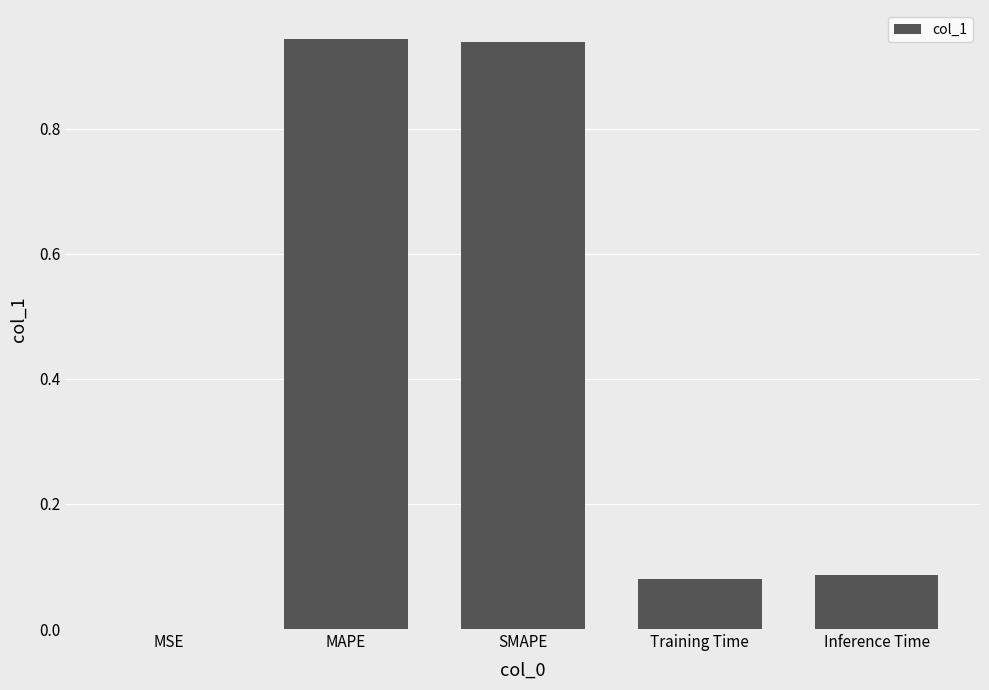

The value at MAPE is 1.3. True or false?

False